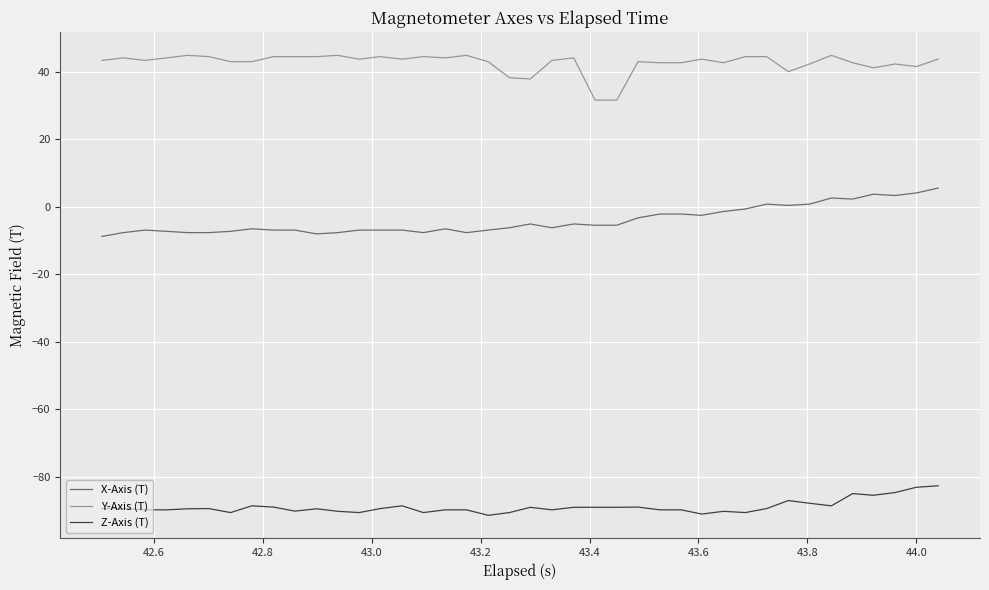

List the series in order of their overall mean, lowest first.

Z-Axis (T), X-Axis (T), Y-Axis (T)